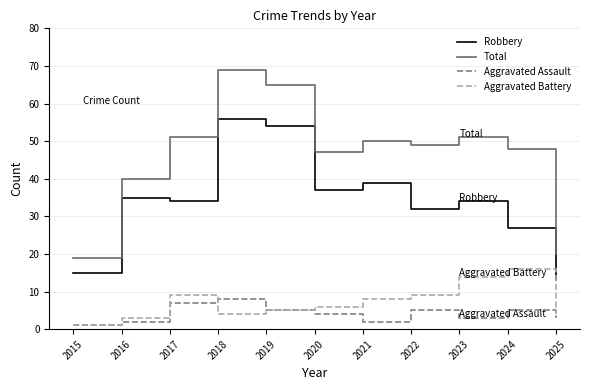

What is the difference between the Robbery values at 2019 and 2023?

20